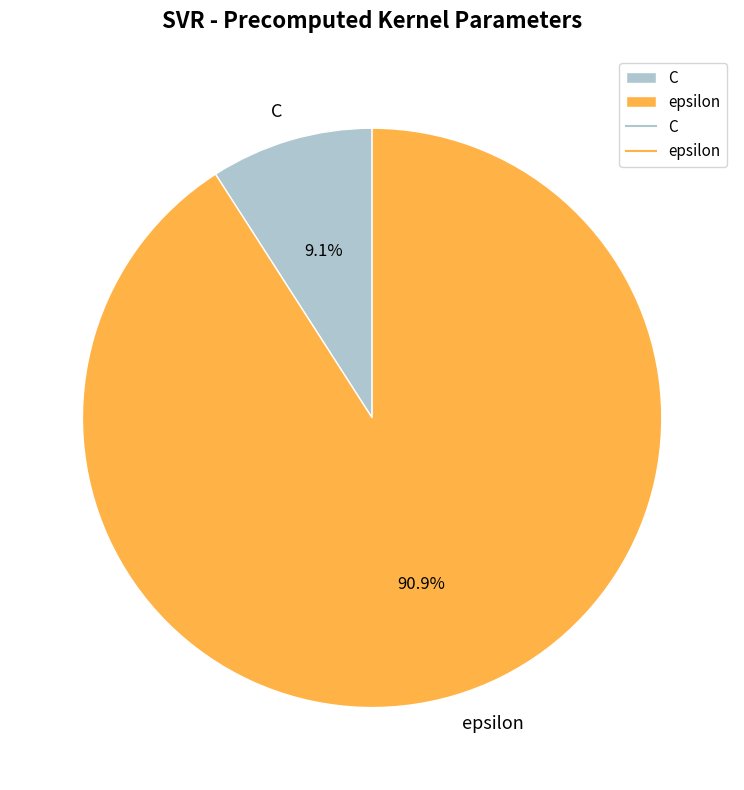

Which has a higher value, epsilon or C?

epsilon